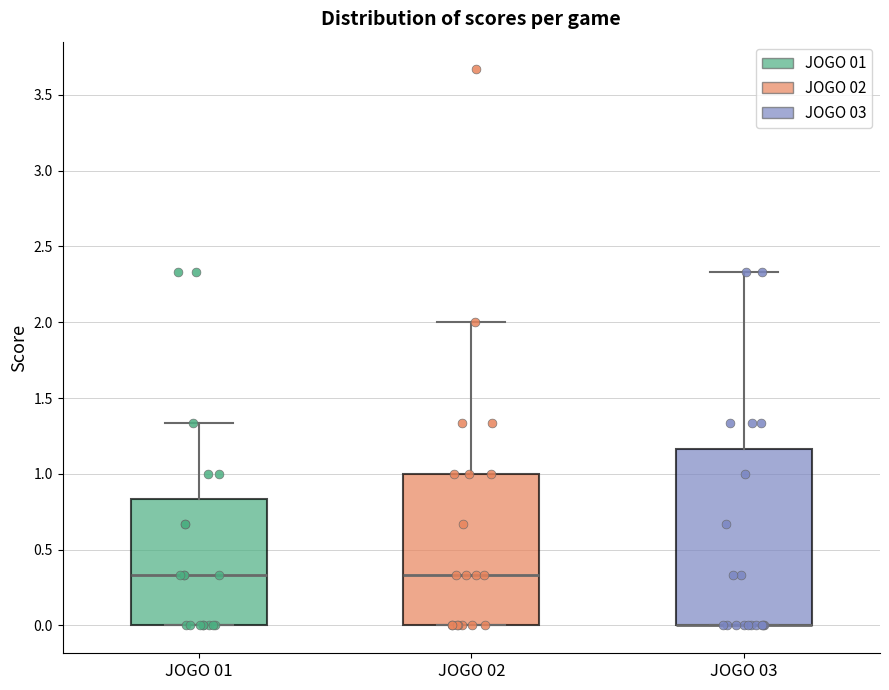

Where does the upper whisker of the box for JOGO 03 end on the y-axis? The values are not printed on the chart, so give them approximately, as read against the axis.

2.35